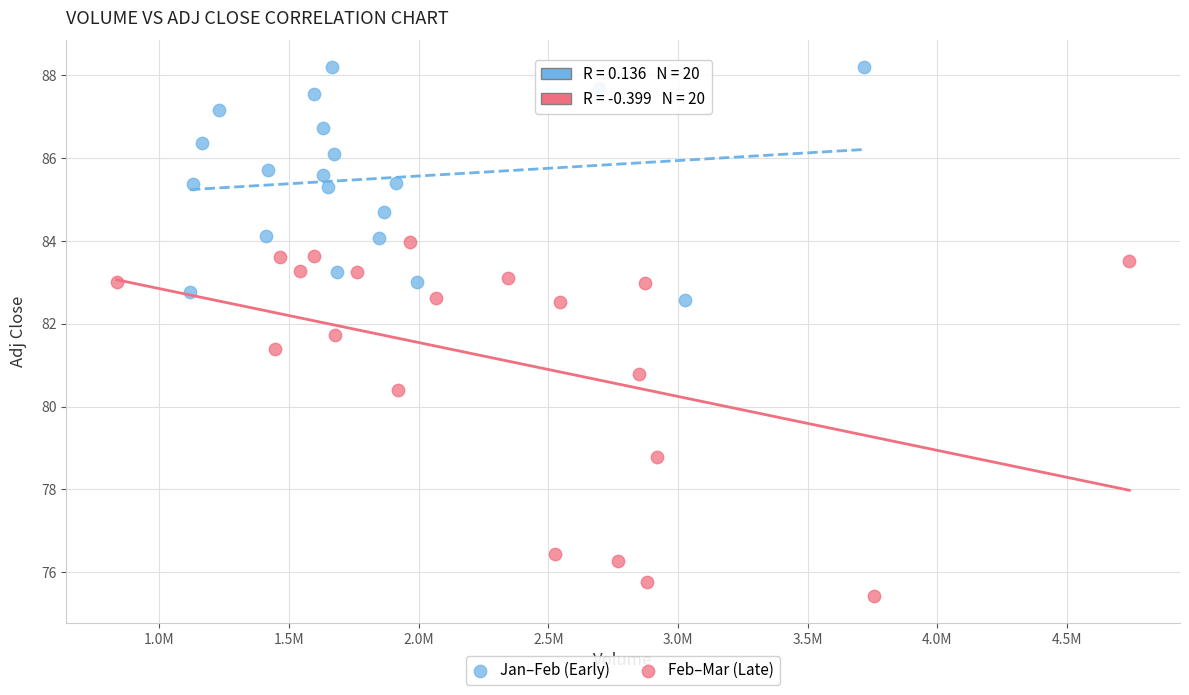

Which series has the largest Y range (max minus min)?

Feb–Mar (Late)